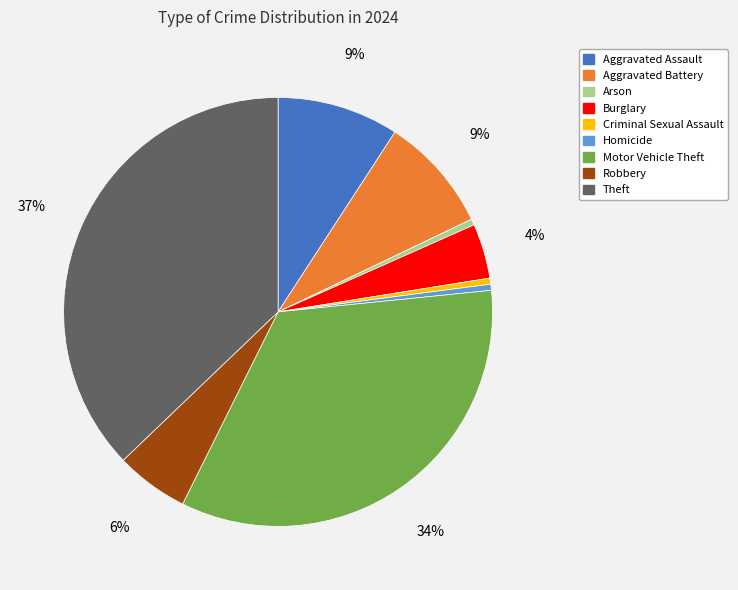

What is the ratio of the value at Theft to the value at Criminal Sexual Assault?

81.0